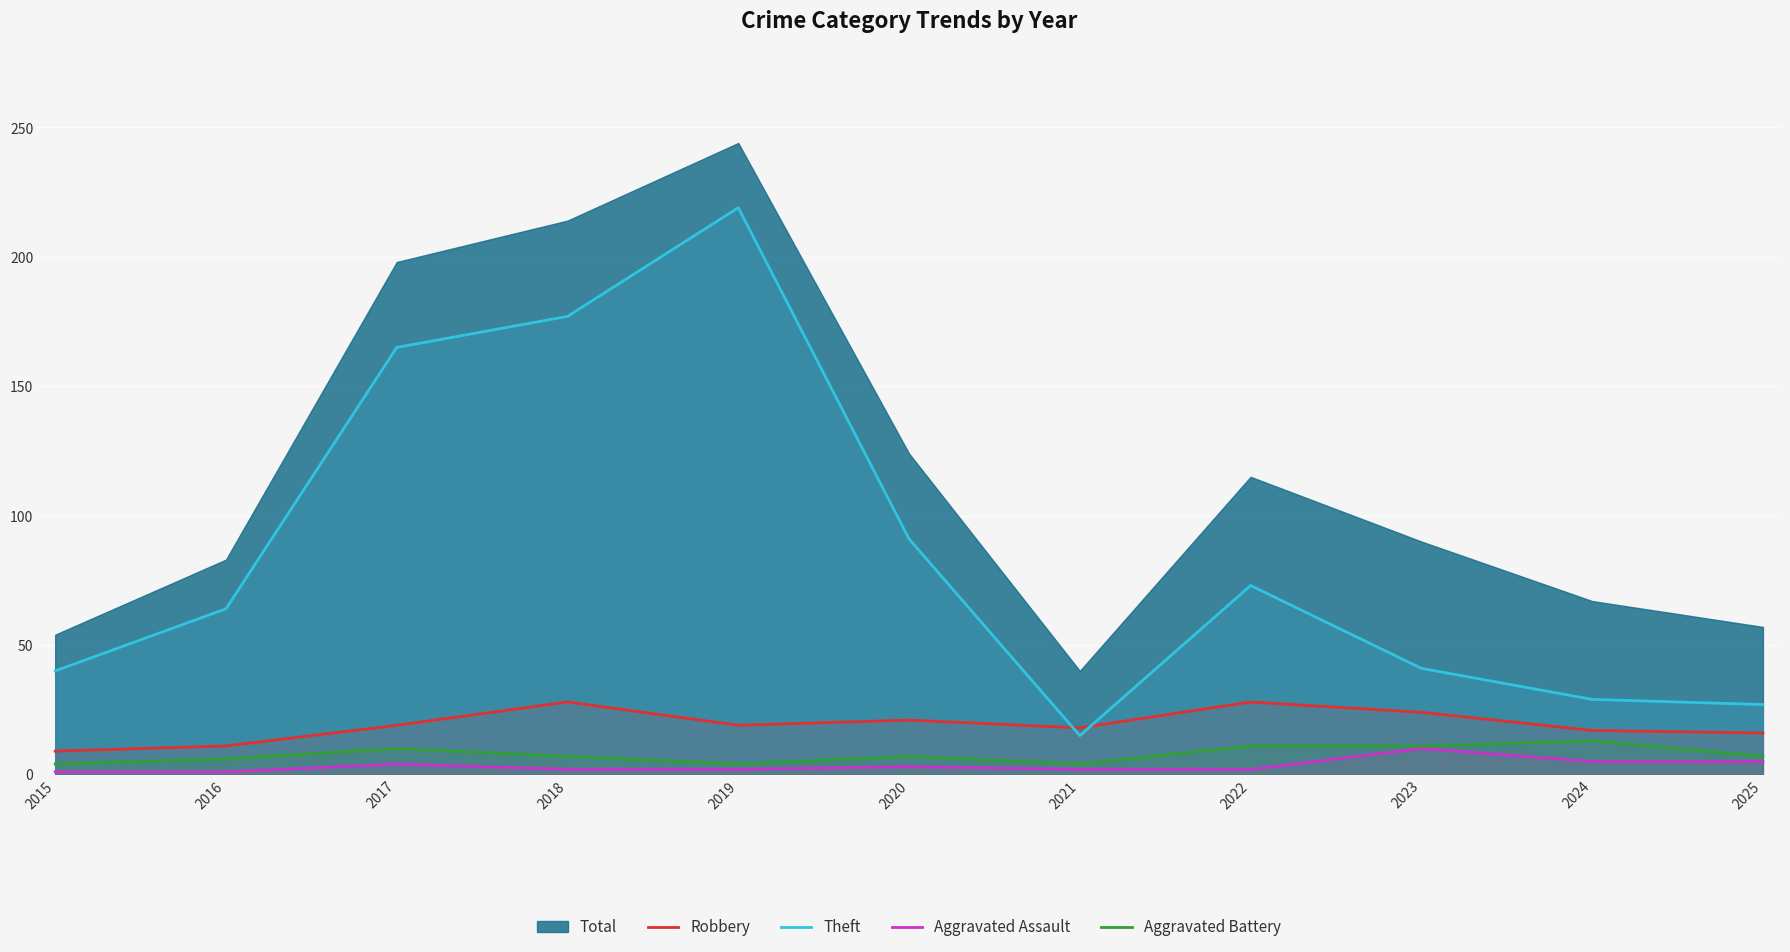

The Theft series shows 219 at 2019. True or false?

True